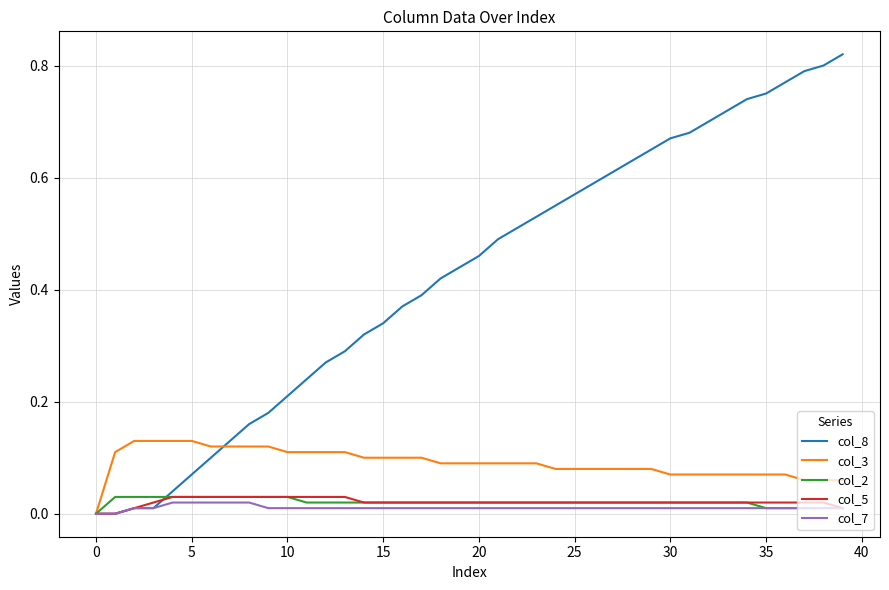

Which series has the widest spread of values?

col_8